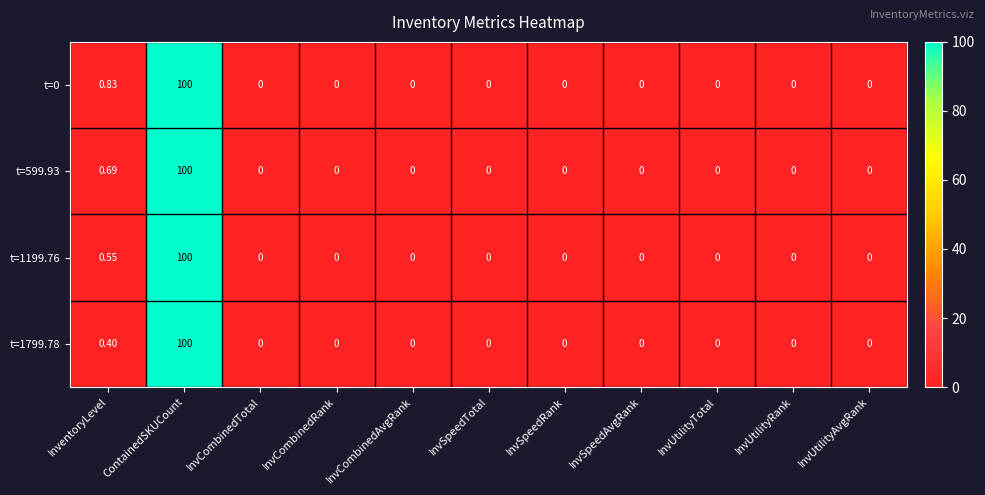

At which label does t=1799.78 reach its peak?

ContainedSKUCount